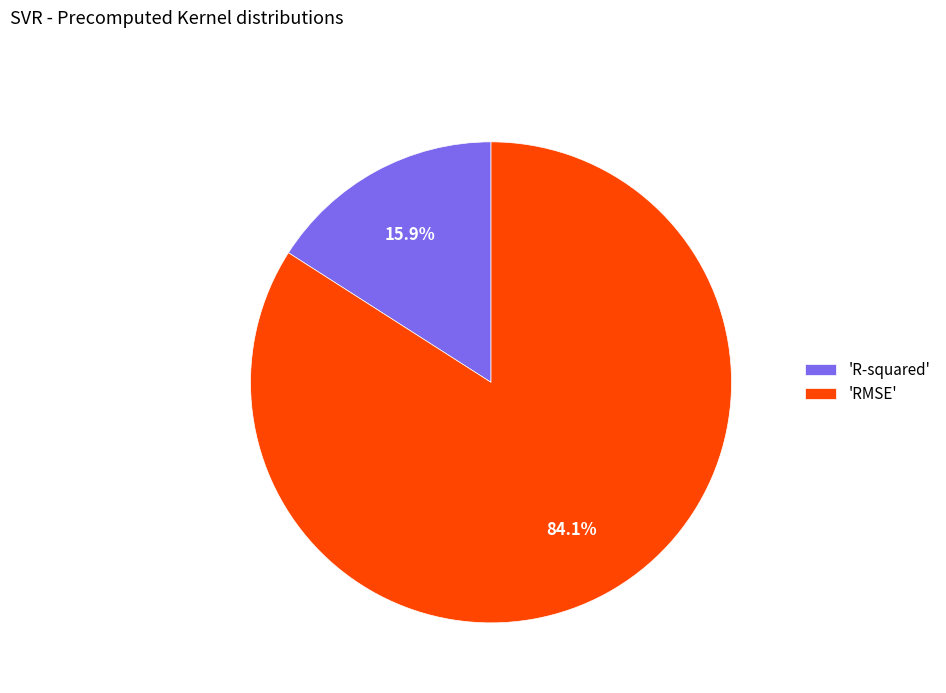

Count the number of slices in the pie.

2